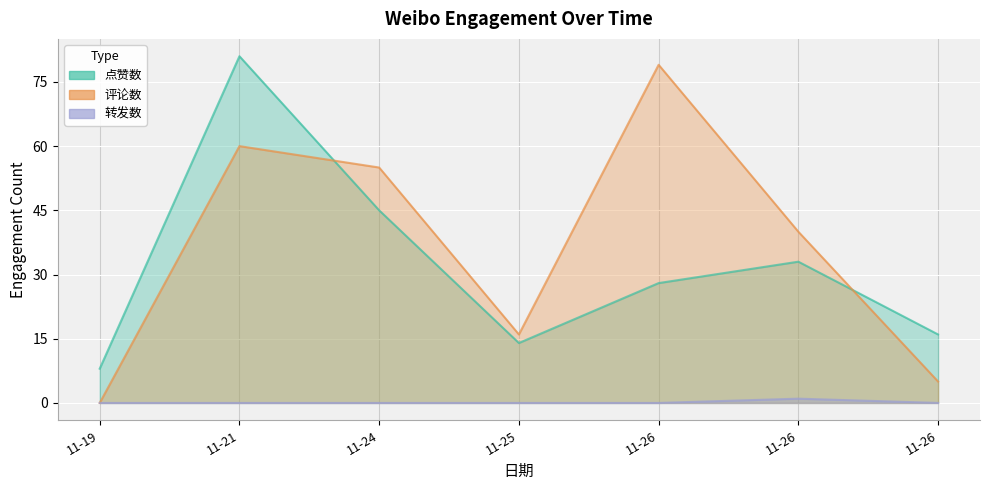

In 评论数, how many points are lower than both neighbors (excluding endpoints)?

1